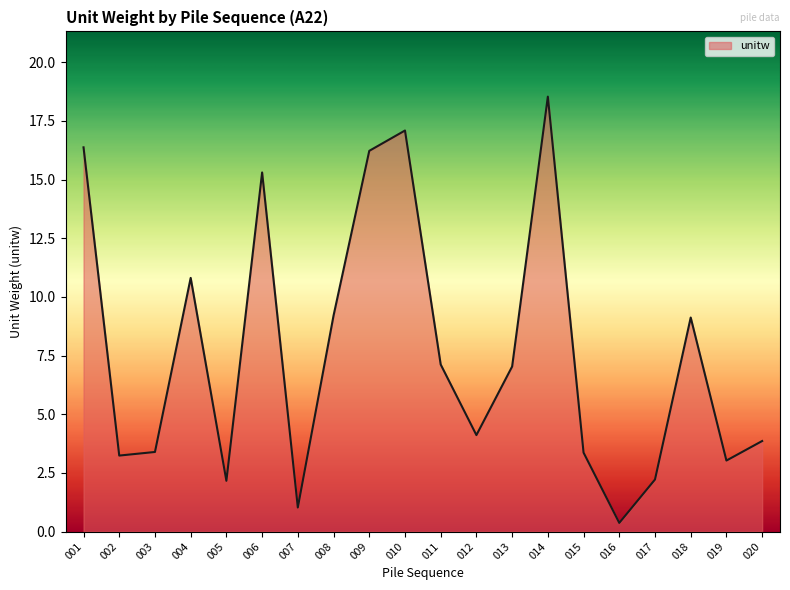

Where does the data first go above 7?

001